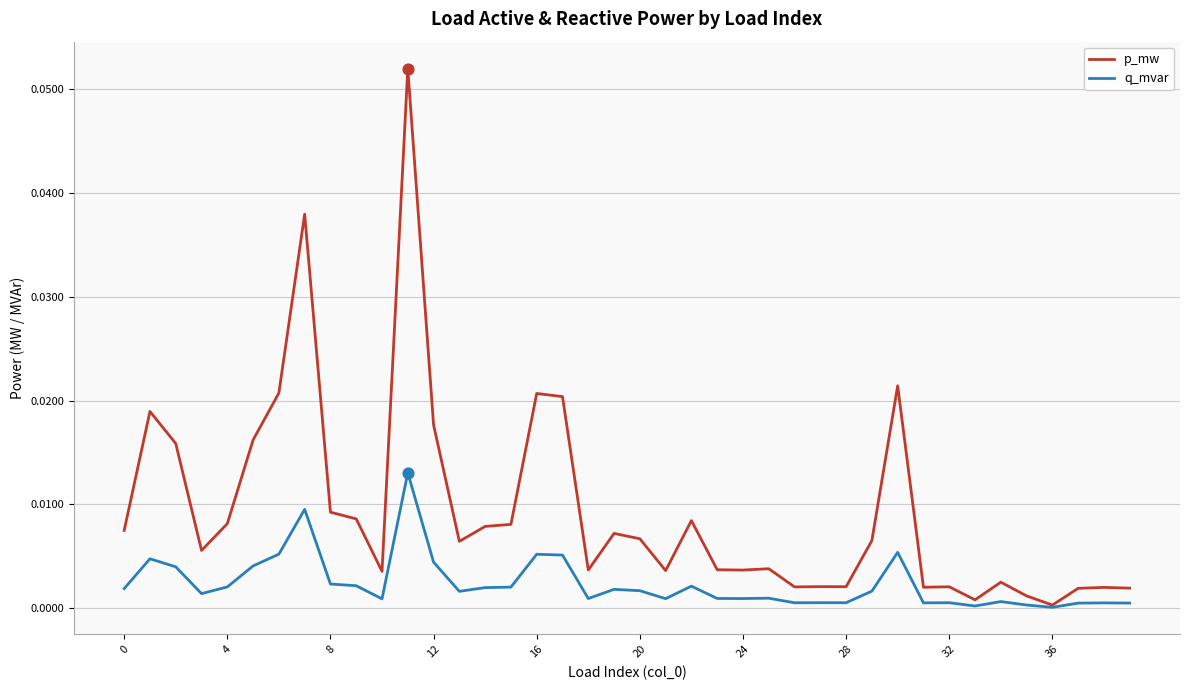

At how many categories does at least one series exceed 0?

40